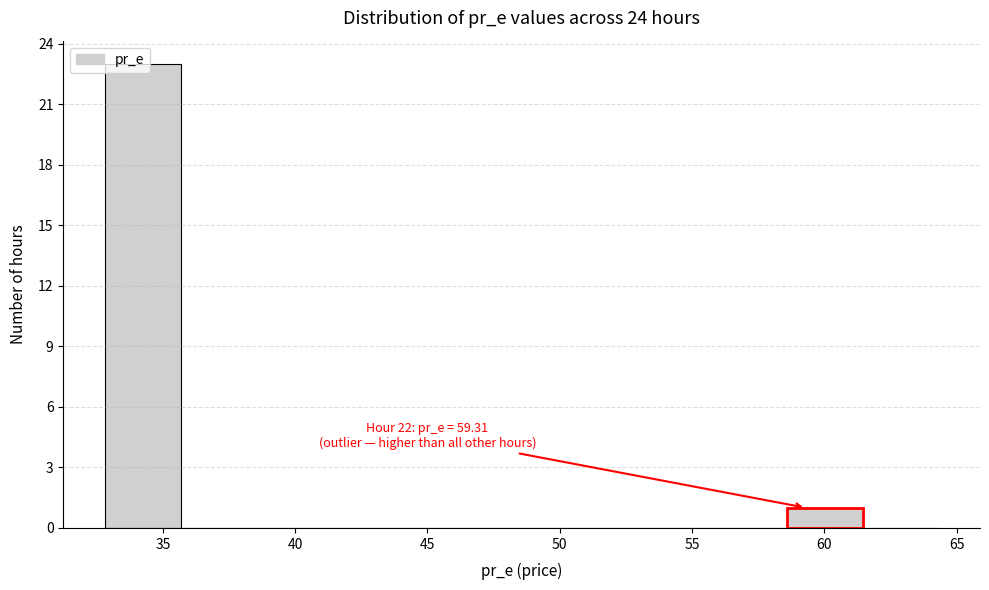

Which range on the x-axis has the tallest bar?

33.0 to 35.5